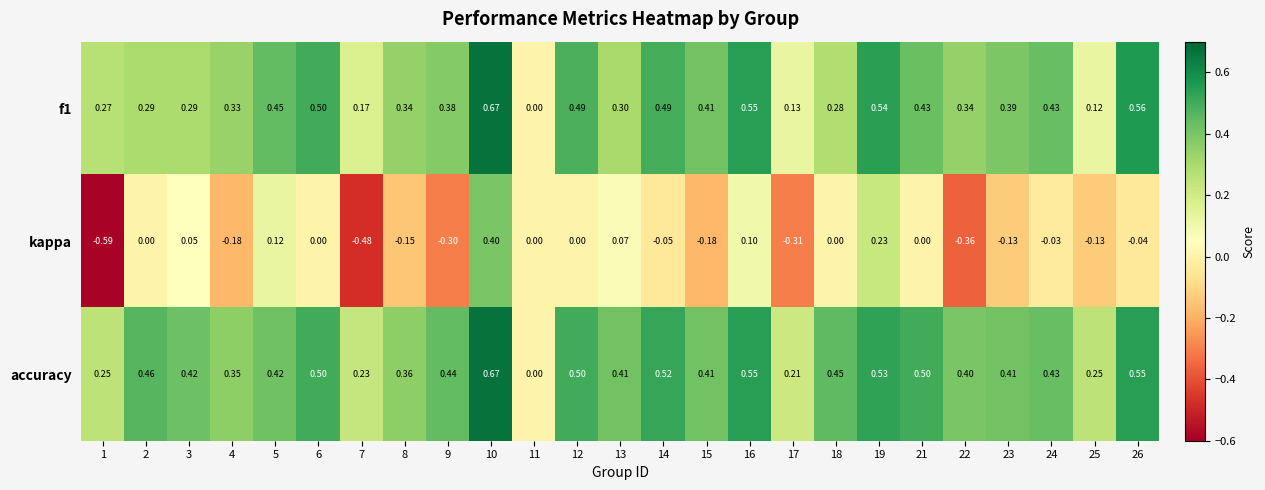

Which series has the largest total across all categories?

accuracy